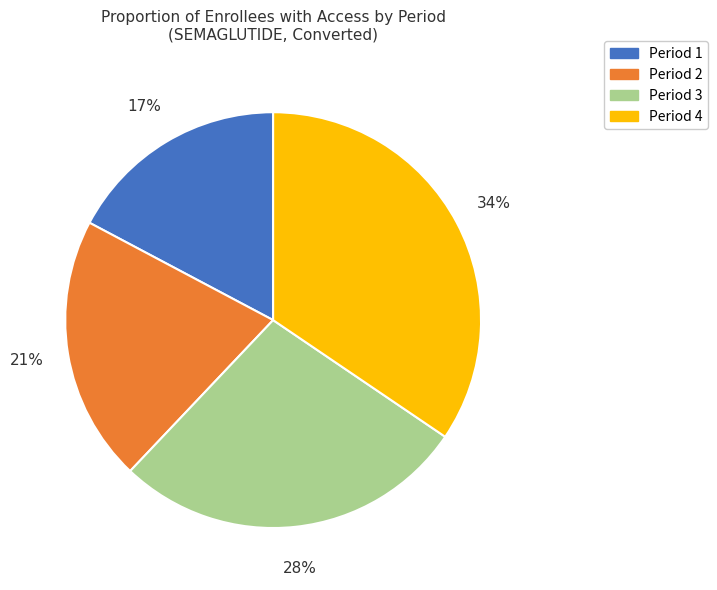

Which has a higher value, Period 3 or Period 2?

Period 3